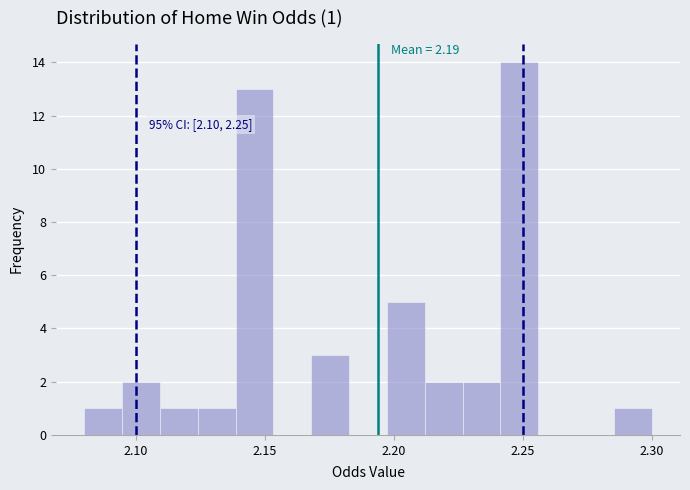

Around what value on the x-axis is the tallest bar? Give the approximate position of its centre, as read against the axis.

2.250